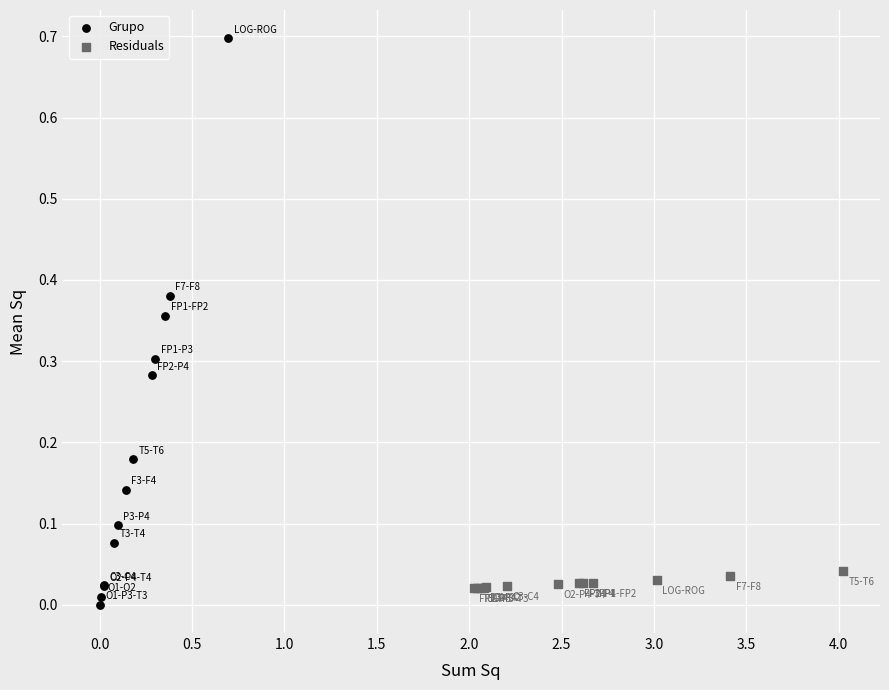

What are all the series names shown in the legend?

Grupo, Residuals